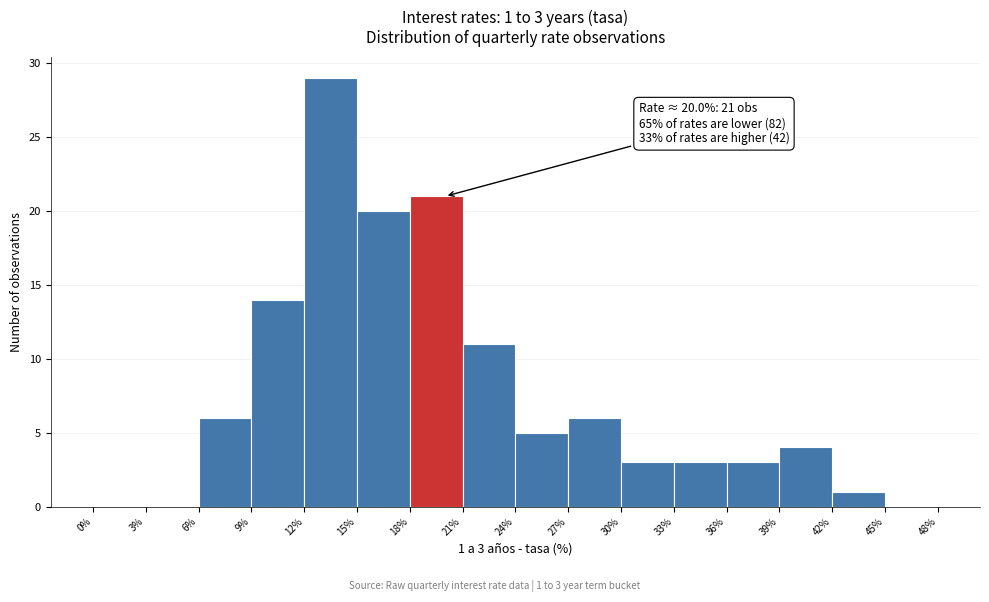

Over which range of the x-axis is the bar tallest?

12% to 15%